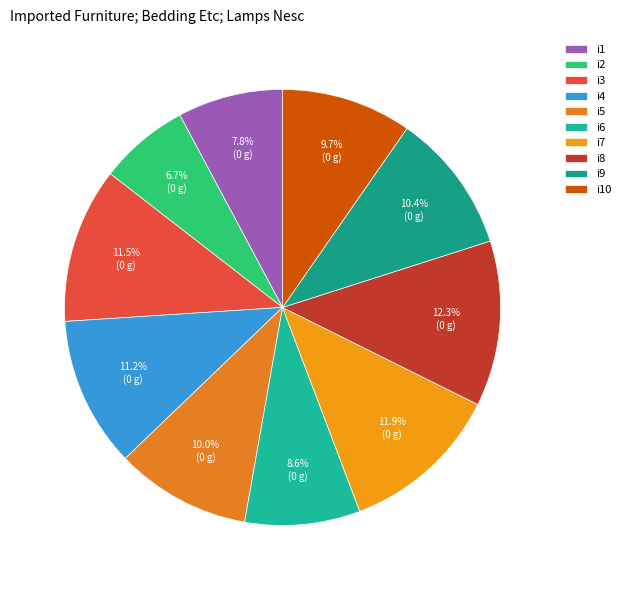

What percentage is the i1 slice, to the nearest percent?

8%